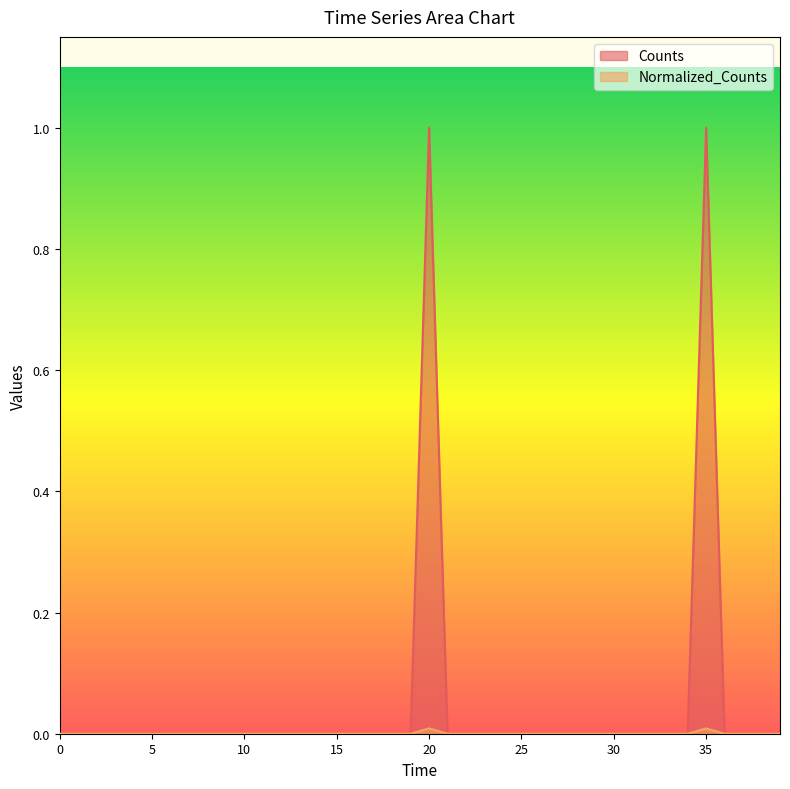

How many positive values does the Counts series have?

2